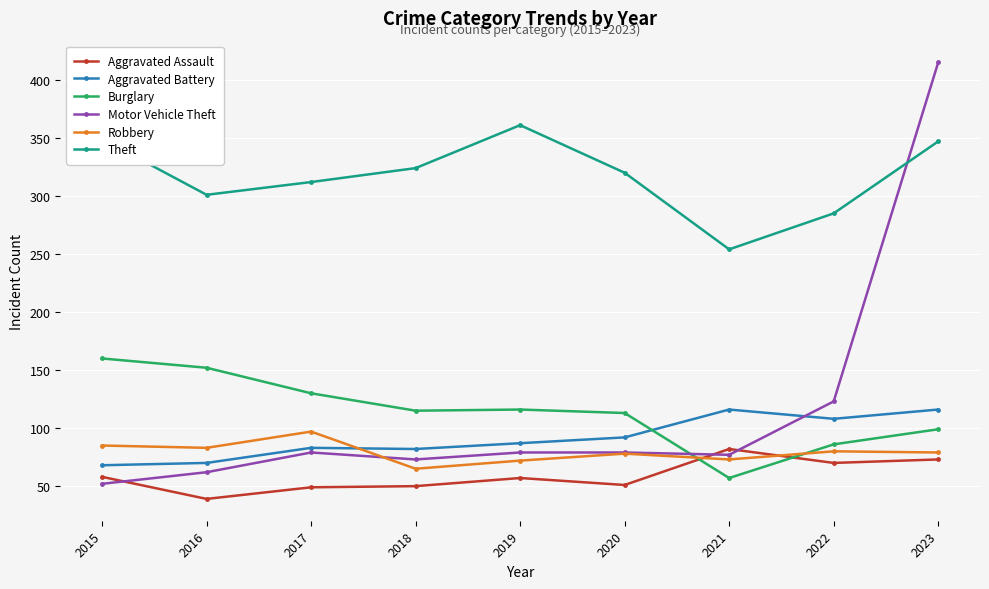

The Theft series shows 320 at 2020. True or false?

True